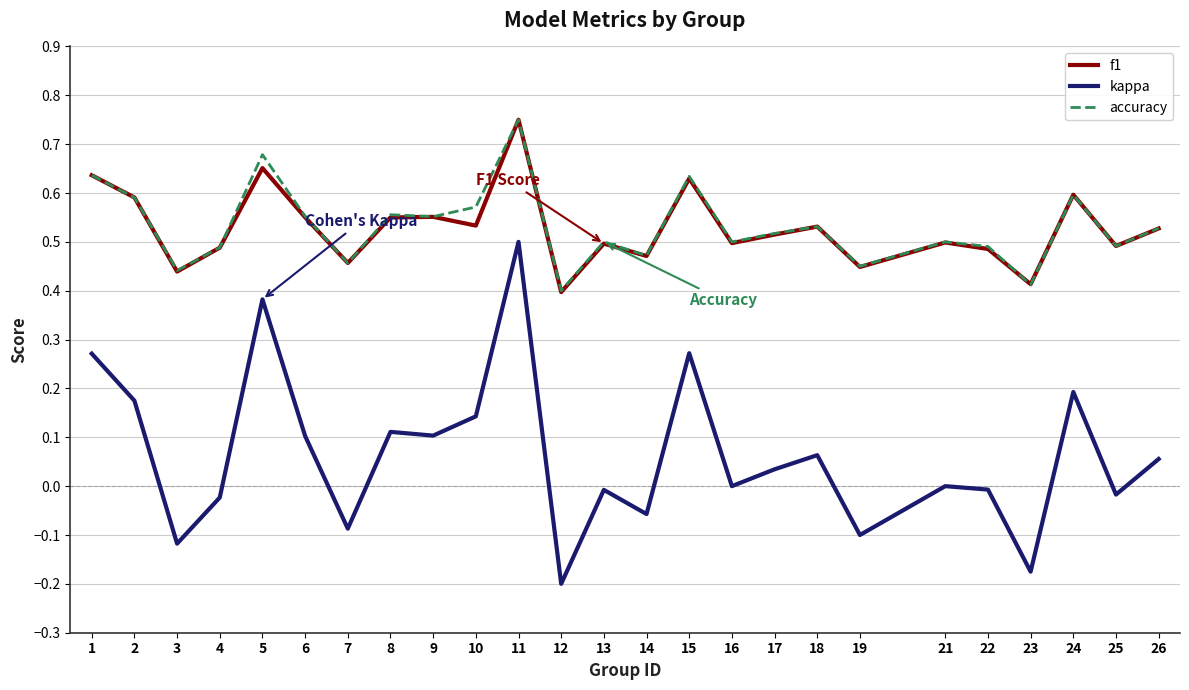

How many interior local valleys does the f1 series have?

9